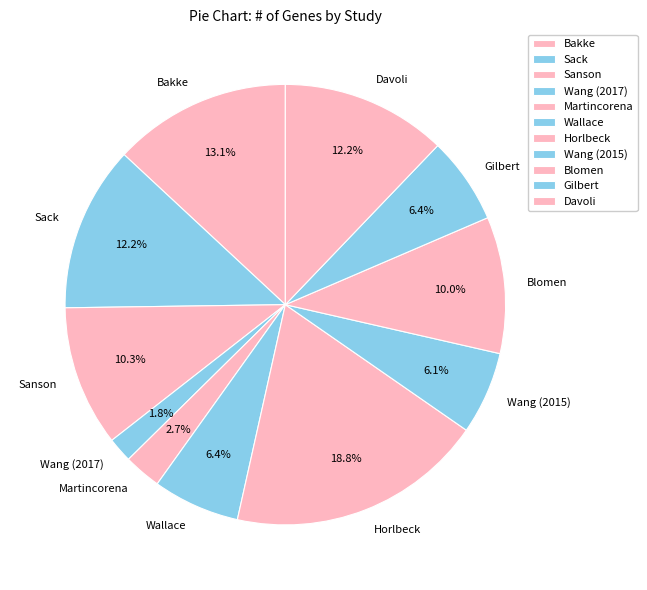

Count the number of slices in the pie.

11